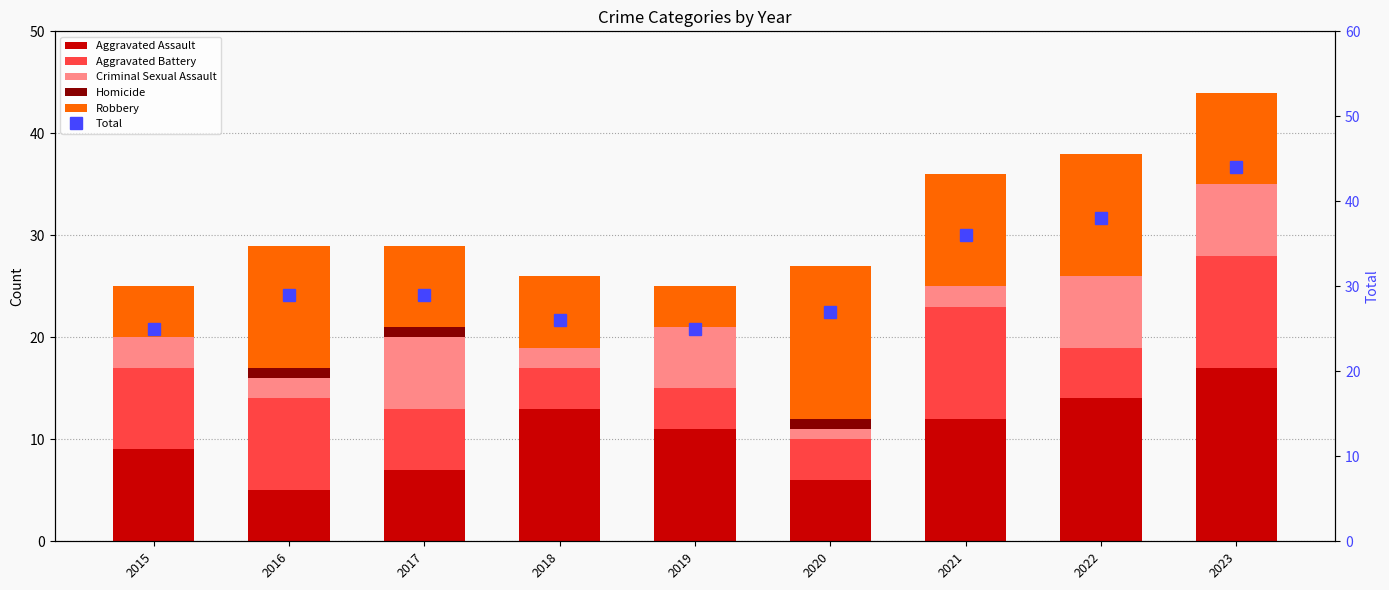

The value of Criminal Sexual Assault at 2023 is 2. True or false?

False